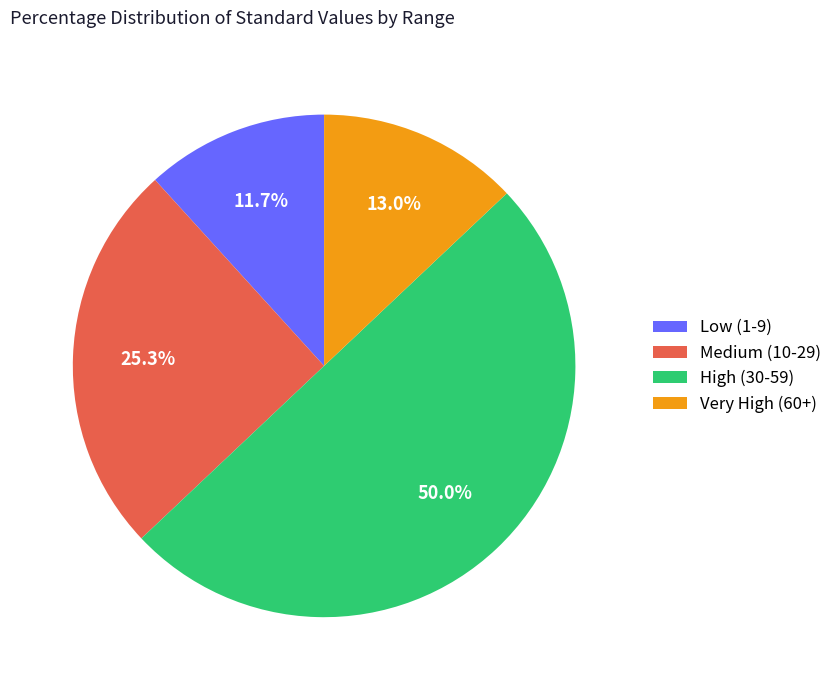

Does Low (1-9) account for over 50% of the chart?

No